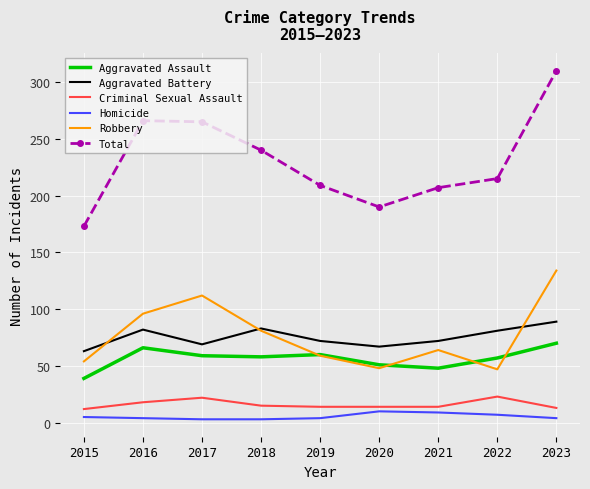

What are all the series names shown in the legend?

Aggravated Assault, Aggravated Battery, Criminal Sexual Assault, Homicide, Robbery, Total